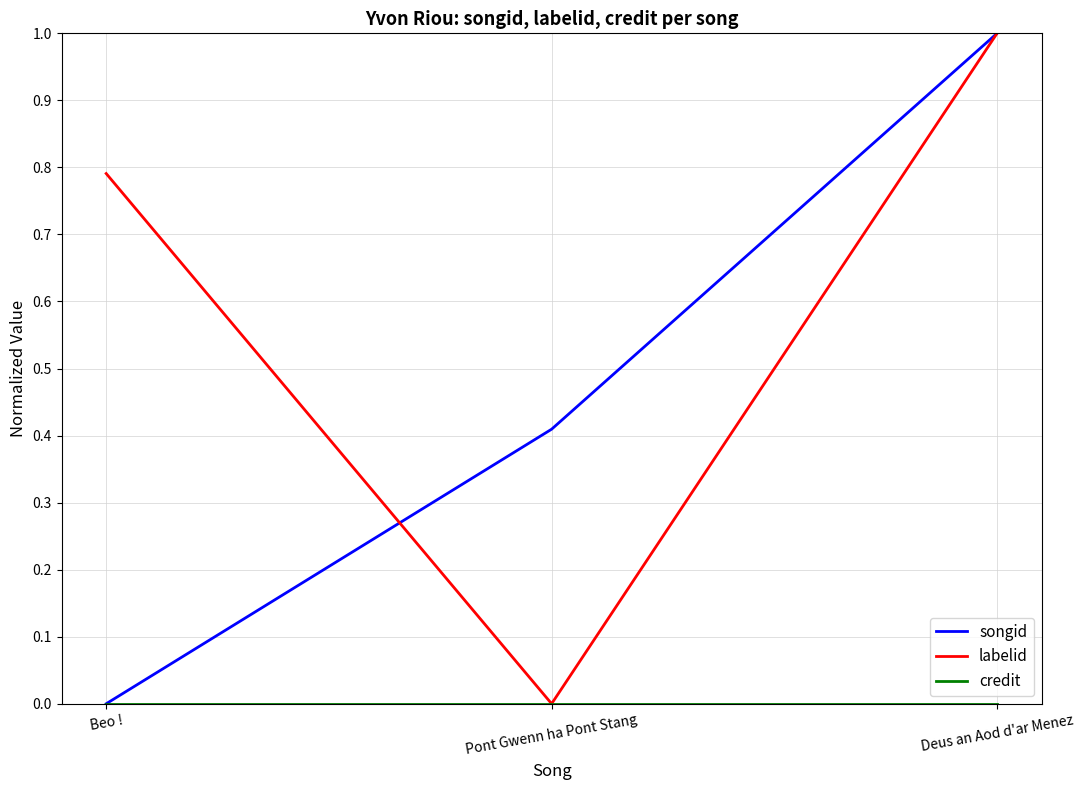

Which series has the largest total across all categories?

labelid